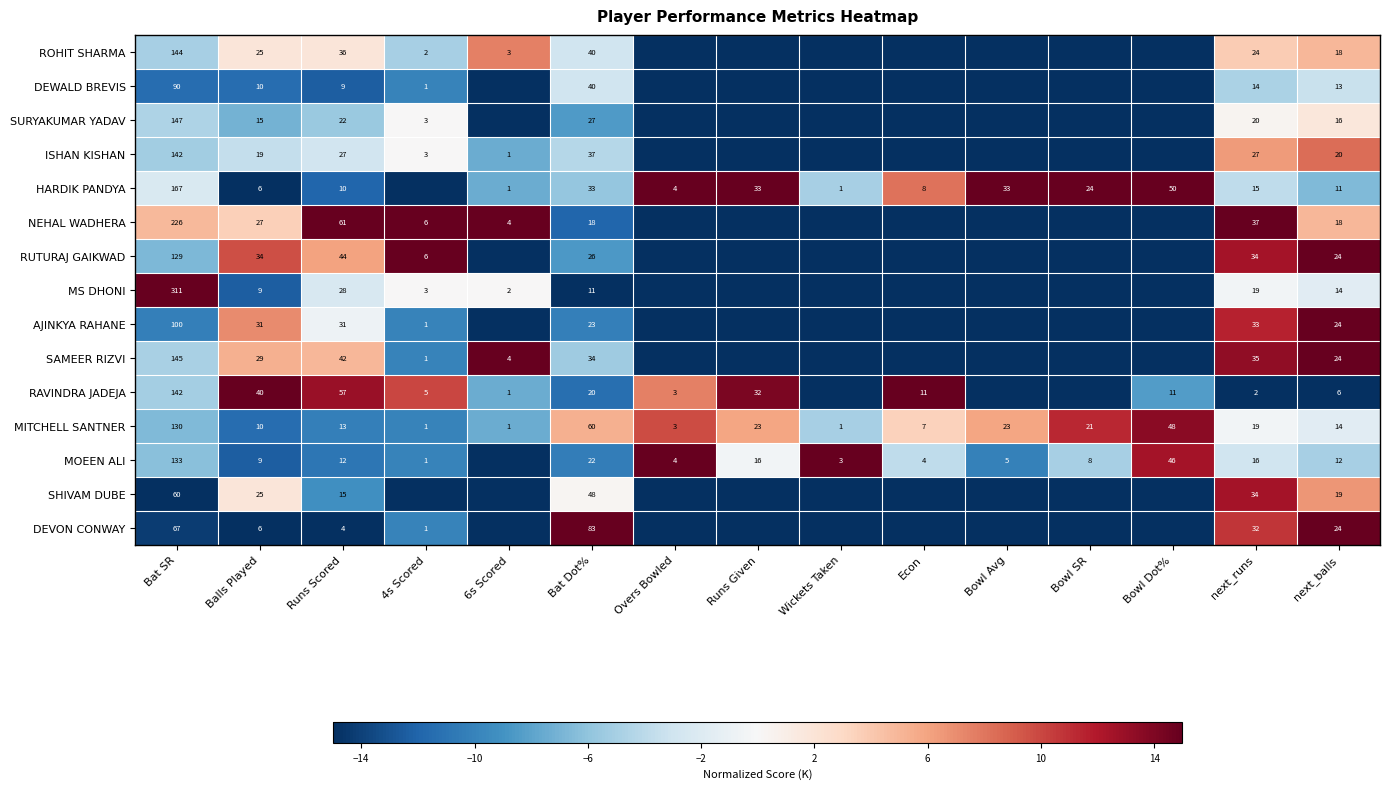

Is it true that DEVON CONWAY equals 119 at Bat Dot%?

False